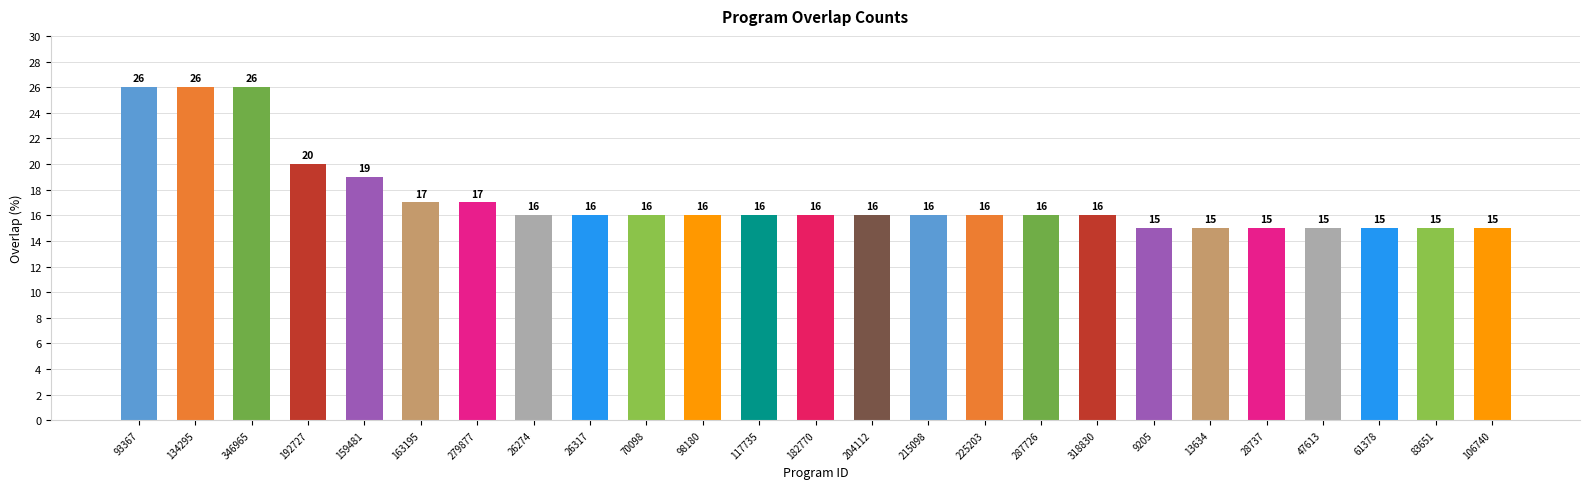

What is the average value?

17